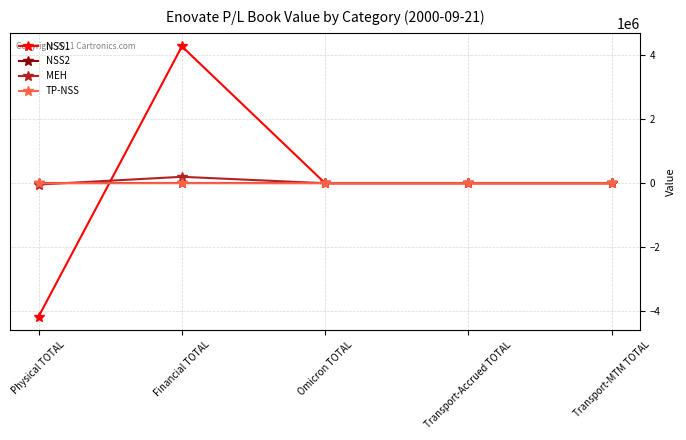

At which category is the sum across all series the highest?

Financial TOTAL